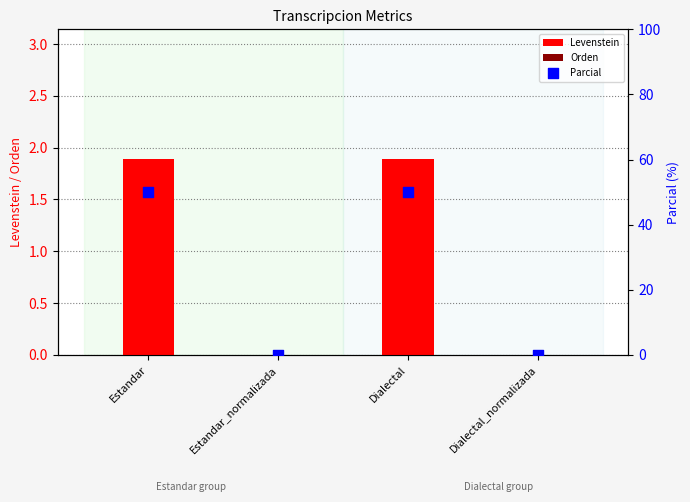

Which series has the widest spread of Y values?

Parcial